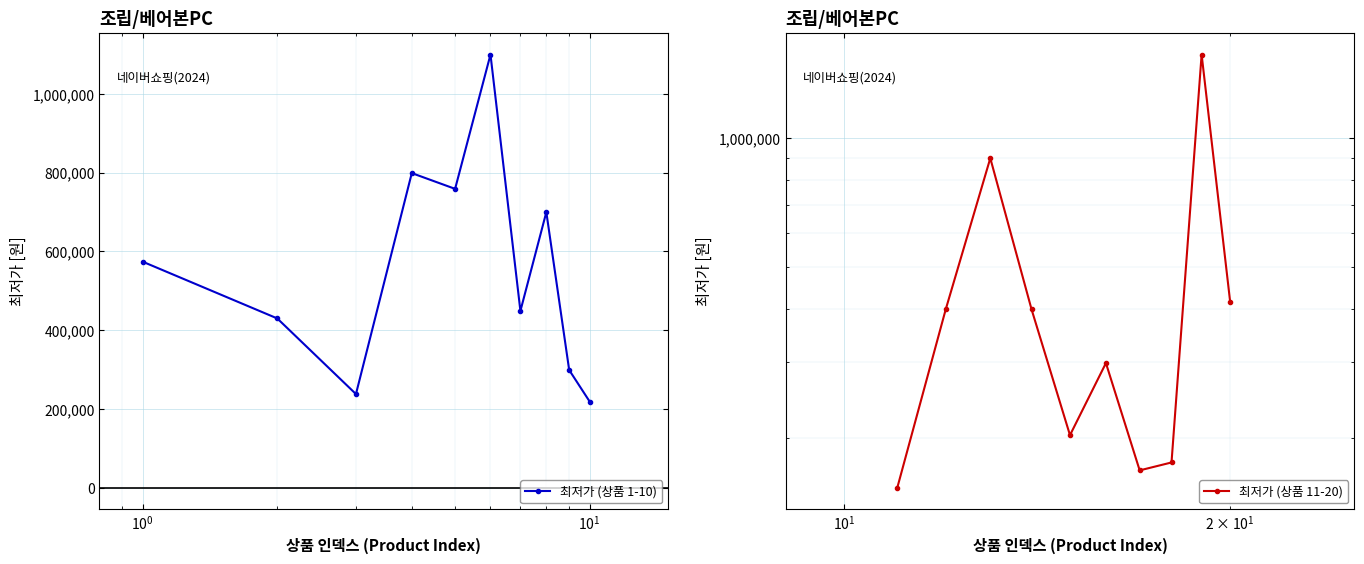

What is the minimum value shown in the chart?

153000